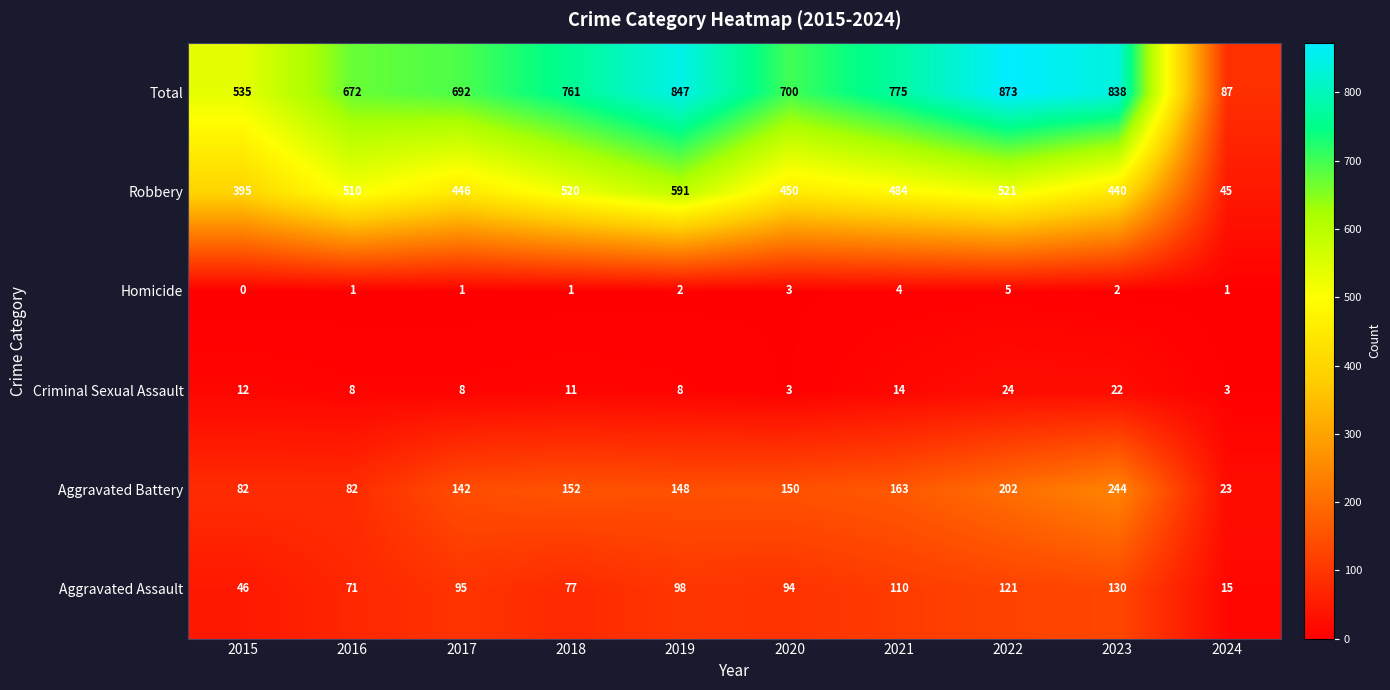

What is the difference between the maximum and minimum values in the Robbery series?

546